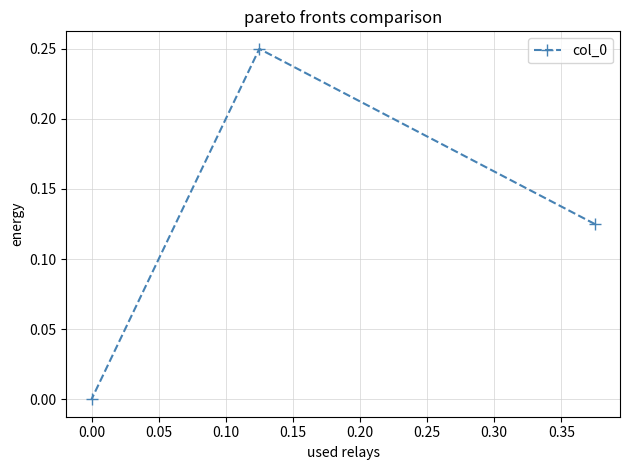

What is the average value?

0.1